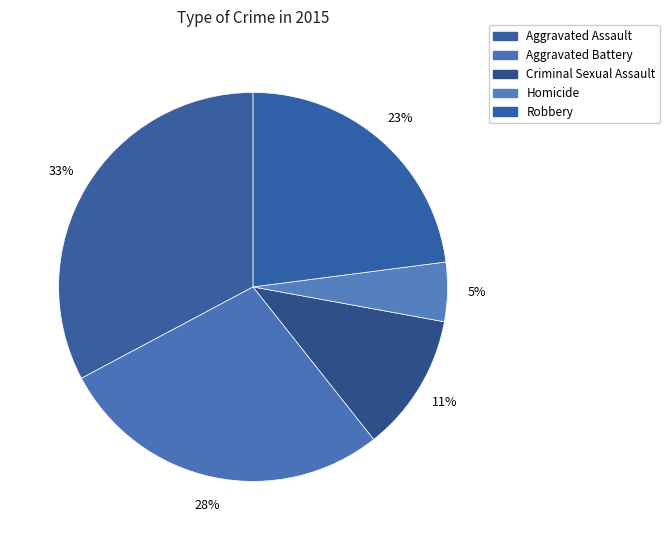

What percentage do Homicide and Aggravated Battery together represent?

32.8%